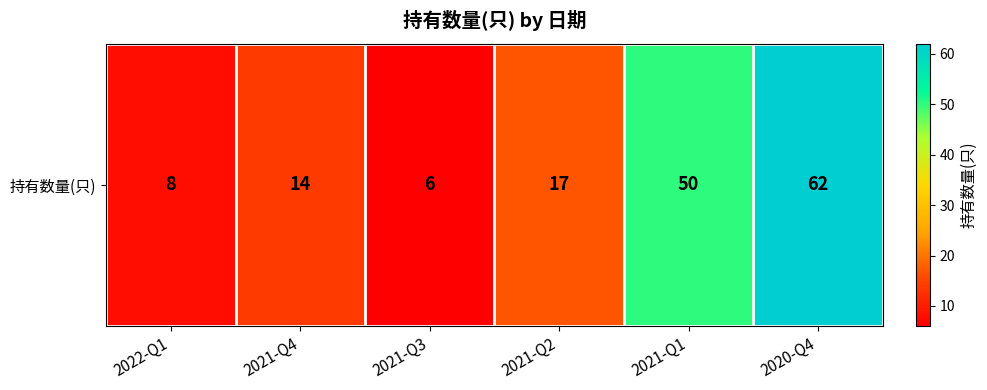

Which label corresponds to the largest value in the chart?

2020-Q4